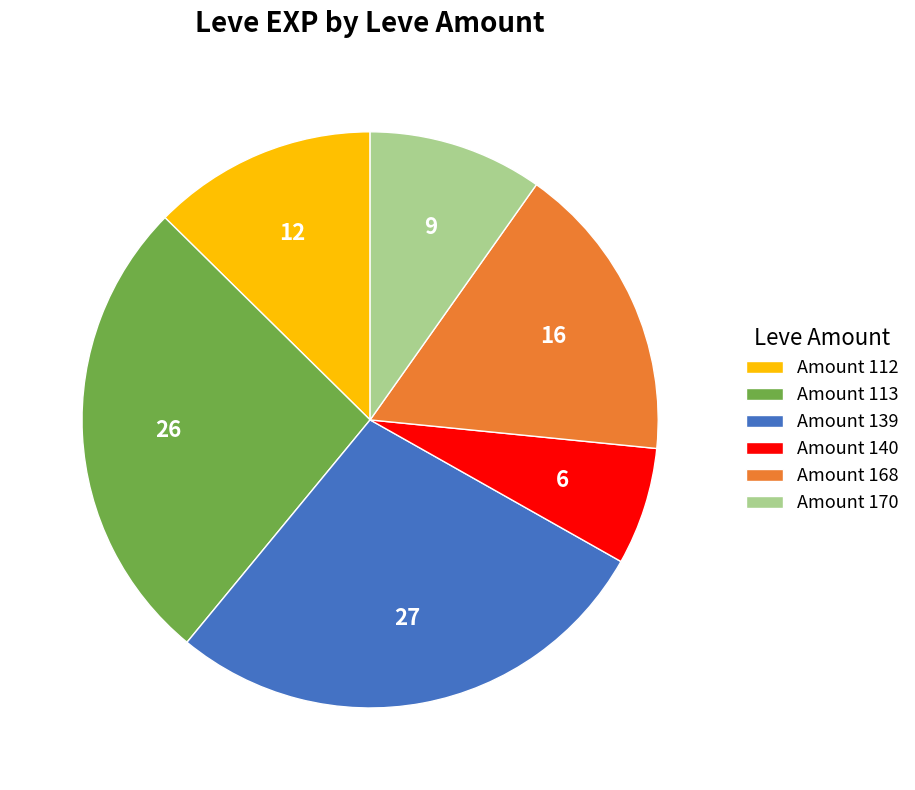

True or false: Amount 170 accounts for 24% of the total.

False